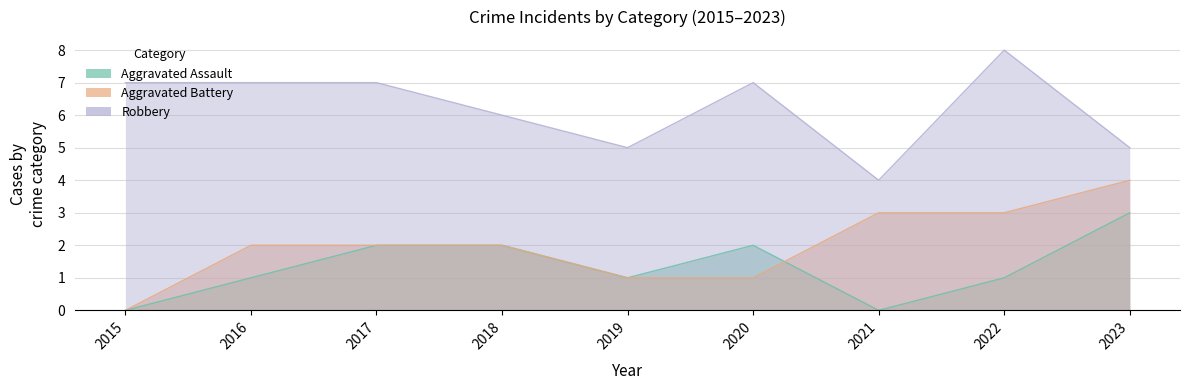

Is the value of Robbery at 2022 greater than the value of Aggravated Assault at 2017?

Yes